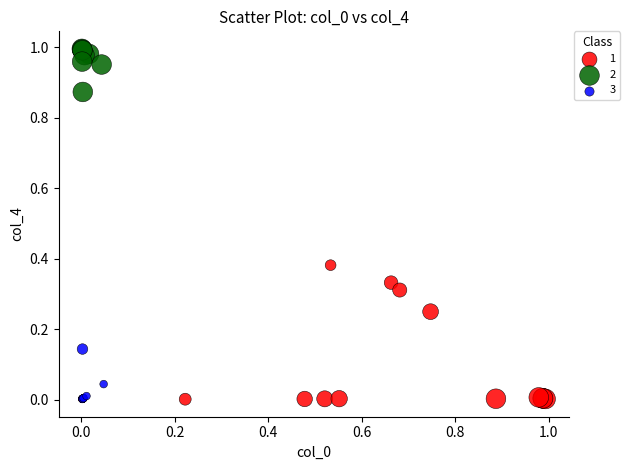

Which series has the widest spread of Y values?

1